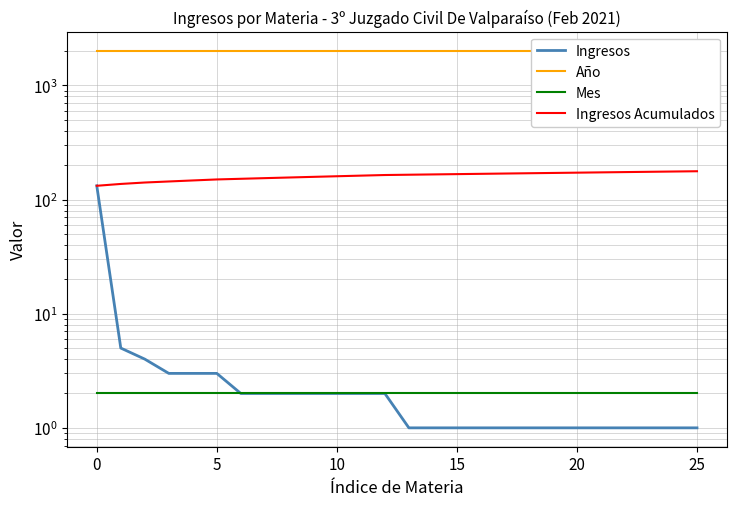

List the series in order of their peak value, highest first.

Año, Ingresos Acumulados, Ingresos, Mes